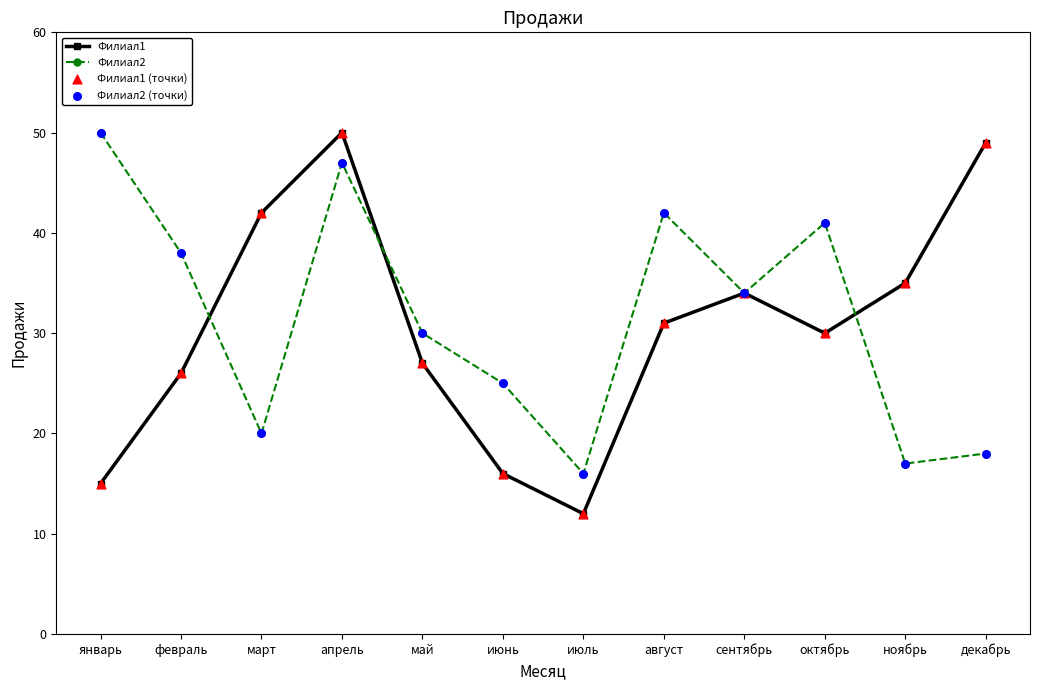

Which series has the largest range (max minus min)?

Филиал1